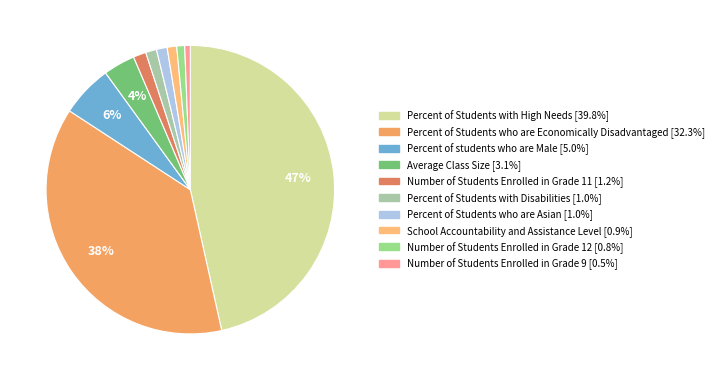

Do Percent of Students with Disabilities and Number of Students Enrolled in Grade 9 together represent more than half of the pie?

No